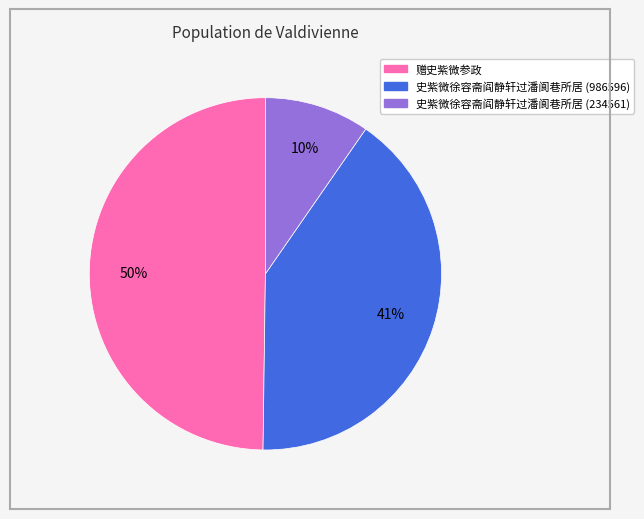

Is 史紫微徐容斋阎静轩过潘阆巷所居 (986596) the majority of the pie?

No